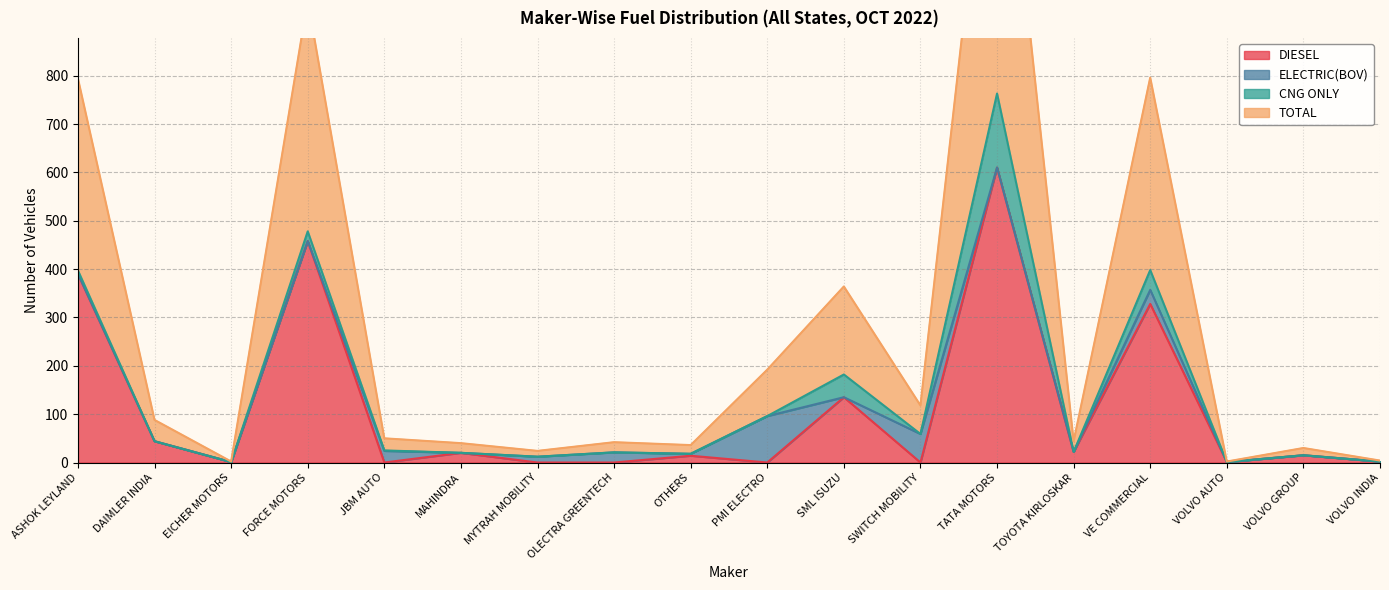

True or false: TOTAL and DIESEL cross at least once.

False